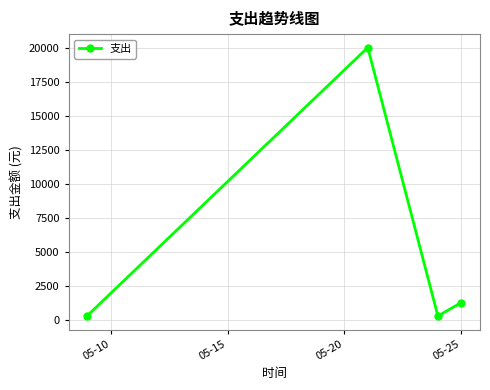

What is the average value?

5461